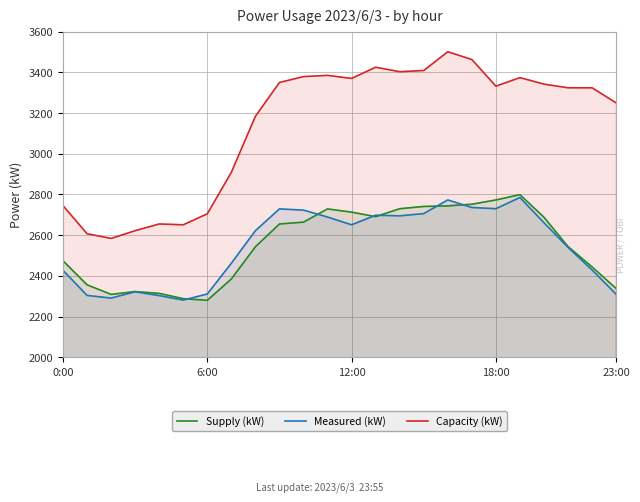

What is the value of the Capacity (kW) point at the 12th from the left?

3385